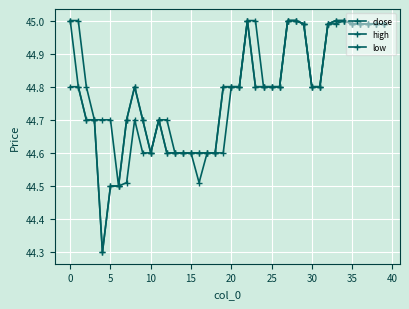

Is this an area chart (filled region under the line)?

No